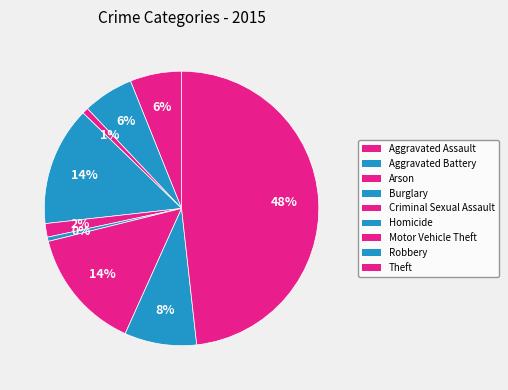

Is there any slice that represents more than half of the pie?

No